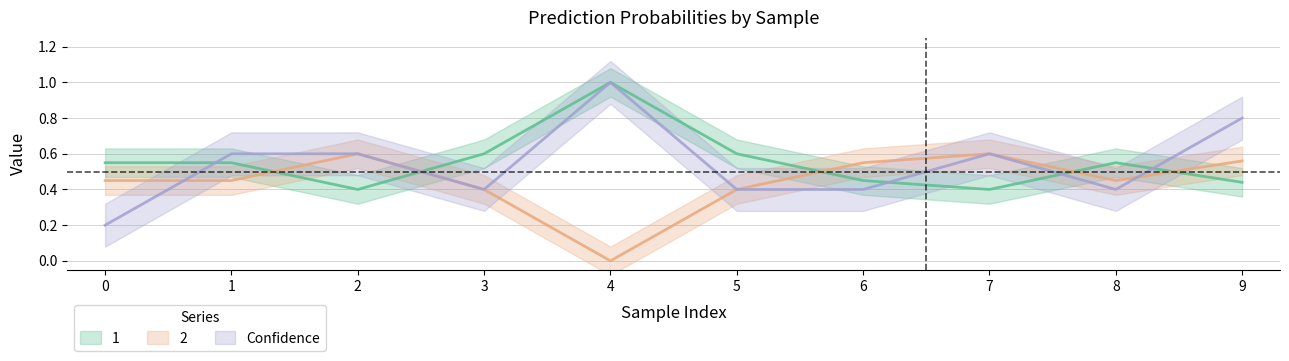

How many data points does each series have?

10